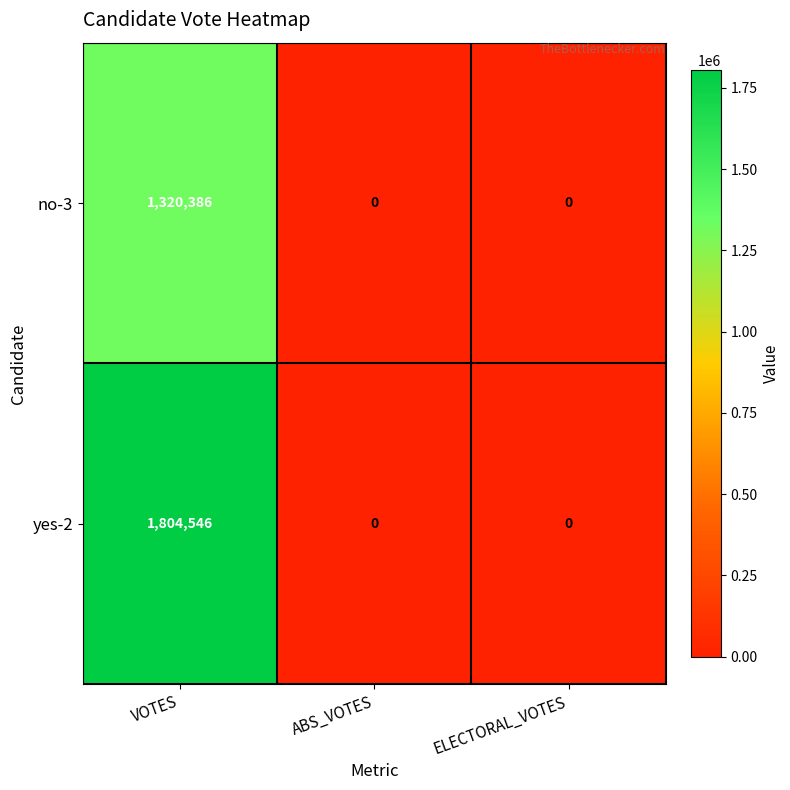

Between VOTES and ABS_VOTES, which series saw the biggest shift?

yes-2